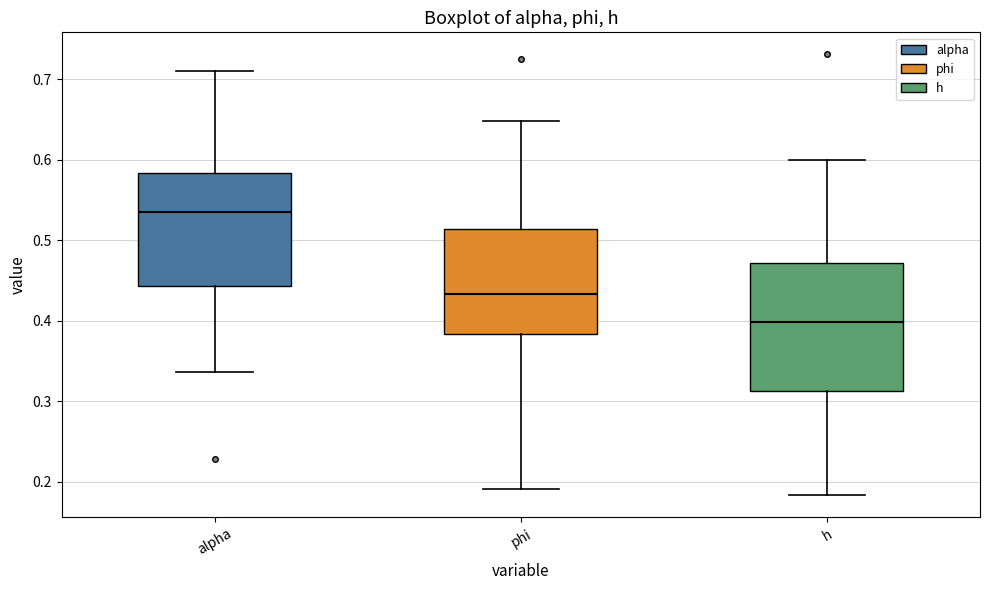

Reading left to right, transcribe this box plot: for each box, give where its median line is, the range the box spans, and where its two whiskers end, as read against the y-axis. The values are not printed on the chart, so give them approximately, as read against the axis.

alpha: median 0.54, box 0.44 to 0.58, whiskers 0.34 to 0.71
phi: median 0.43, box 0.38 to 0.51, whiskers 0.19 to 0.65
h: median 0.40, box 0.31 to 0.47, whiskers 0.18 to 0.60